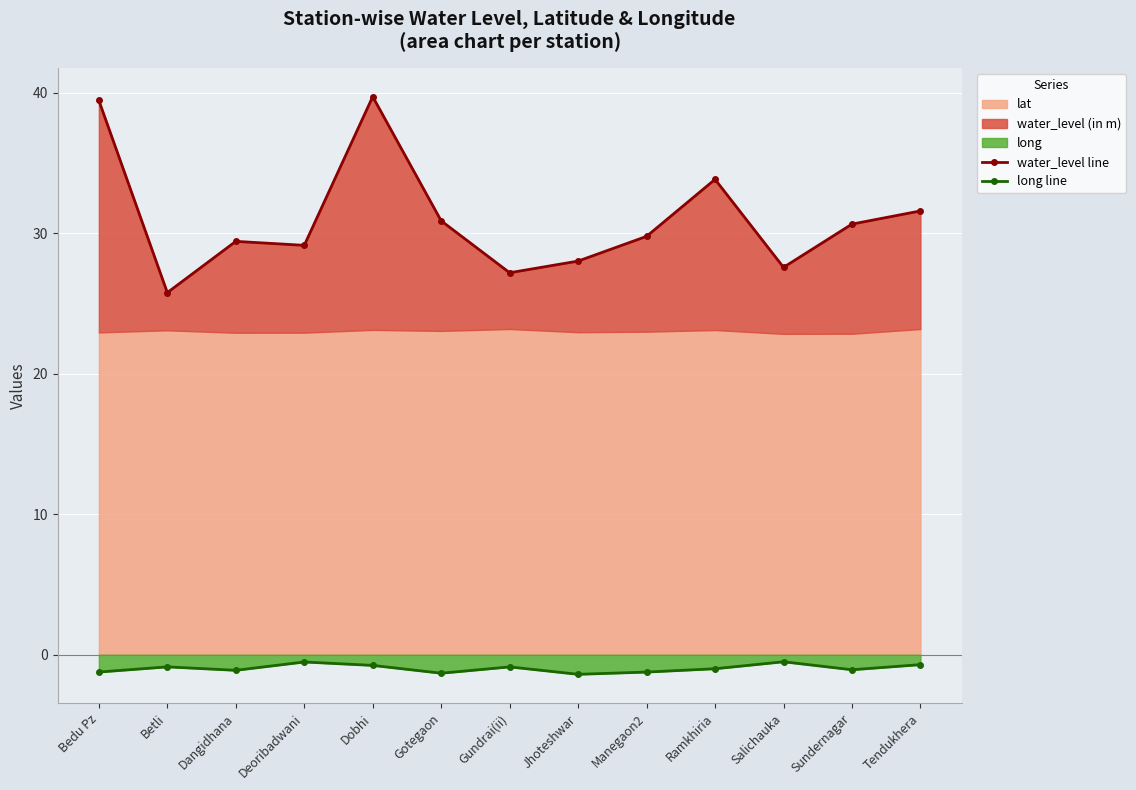

The water_level line series shows 49.0 at Tendukhera. True or false?

False